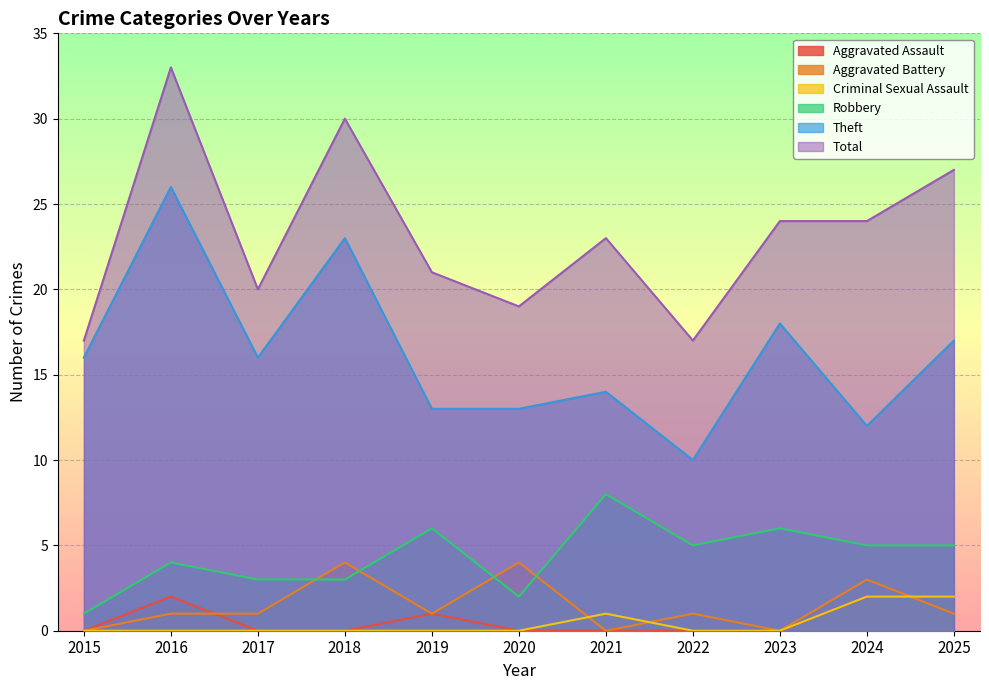

How many lines are shown in the chart?

6